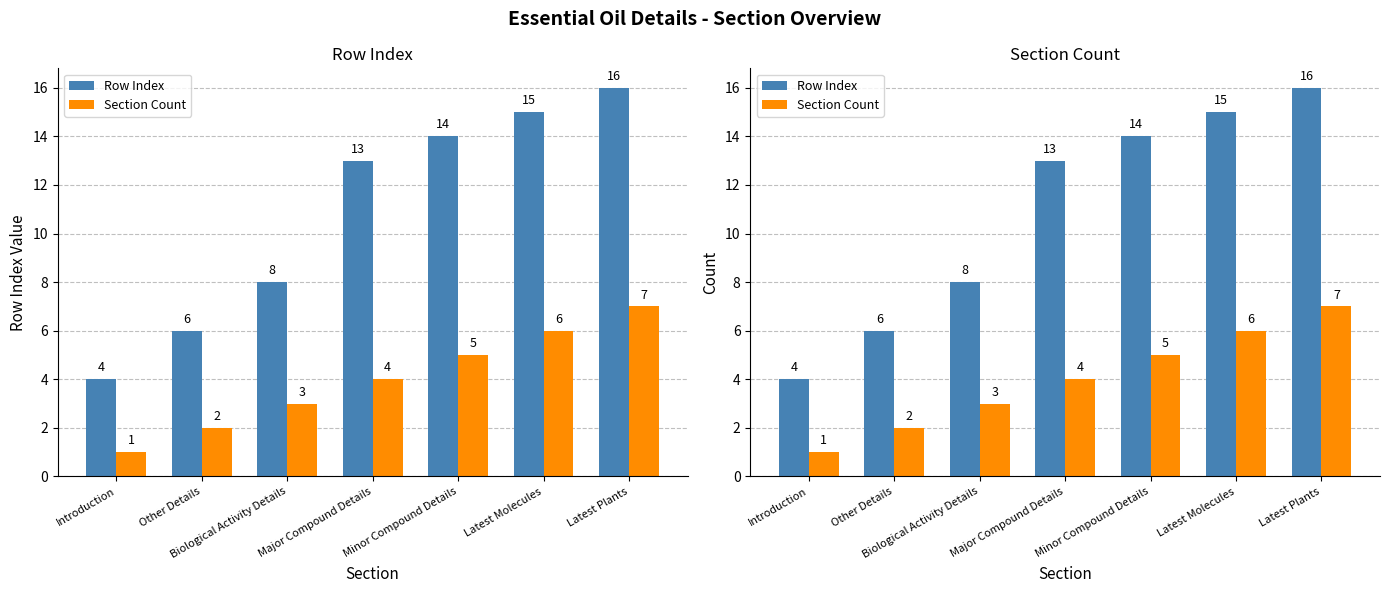

What is the difference between the maximum and minimum values in the Section Count series?

6